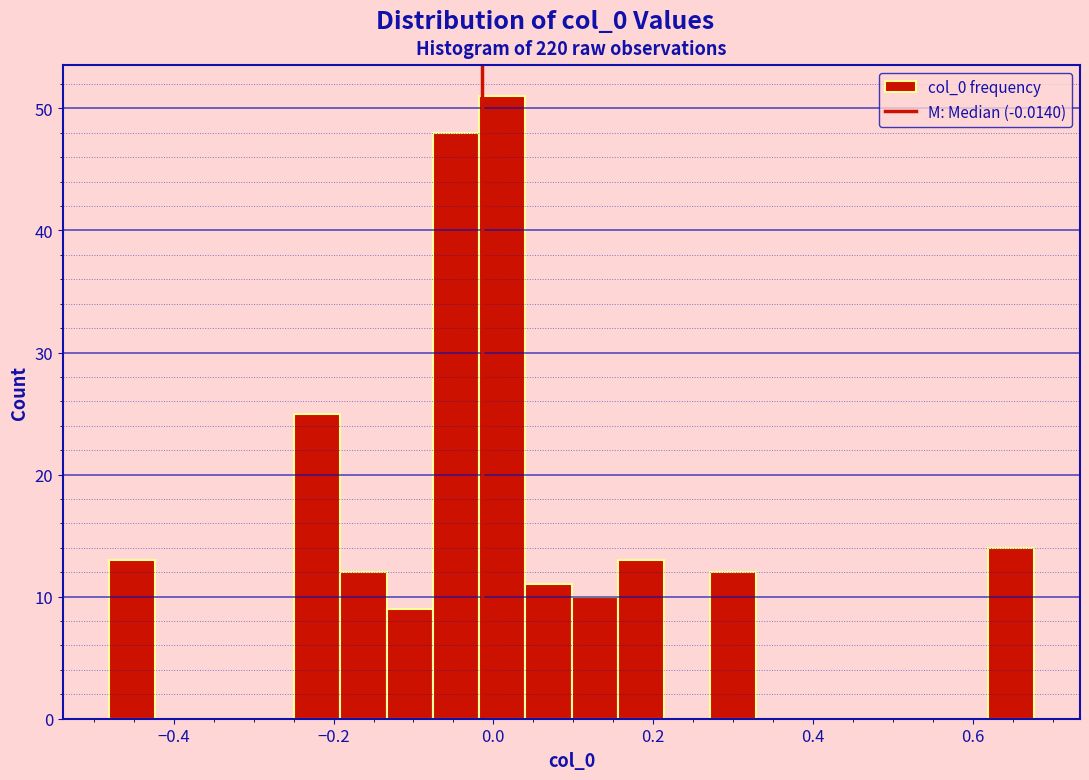

Around what value on the x-axis is the tallest bar? Give the approximate position of its centre, as read against the axis.

0.02